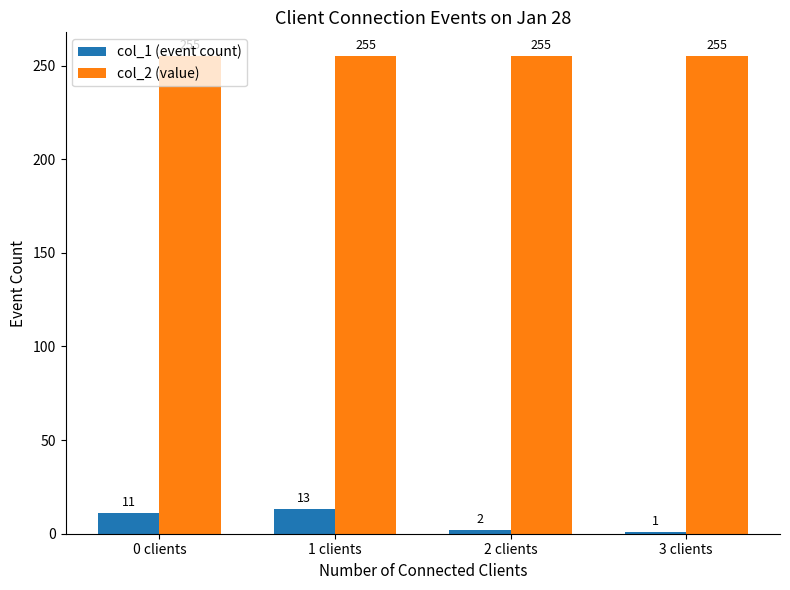

What position from the right is 3 clients?

1